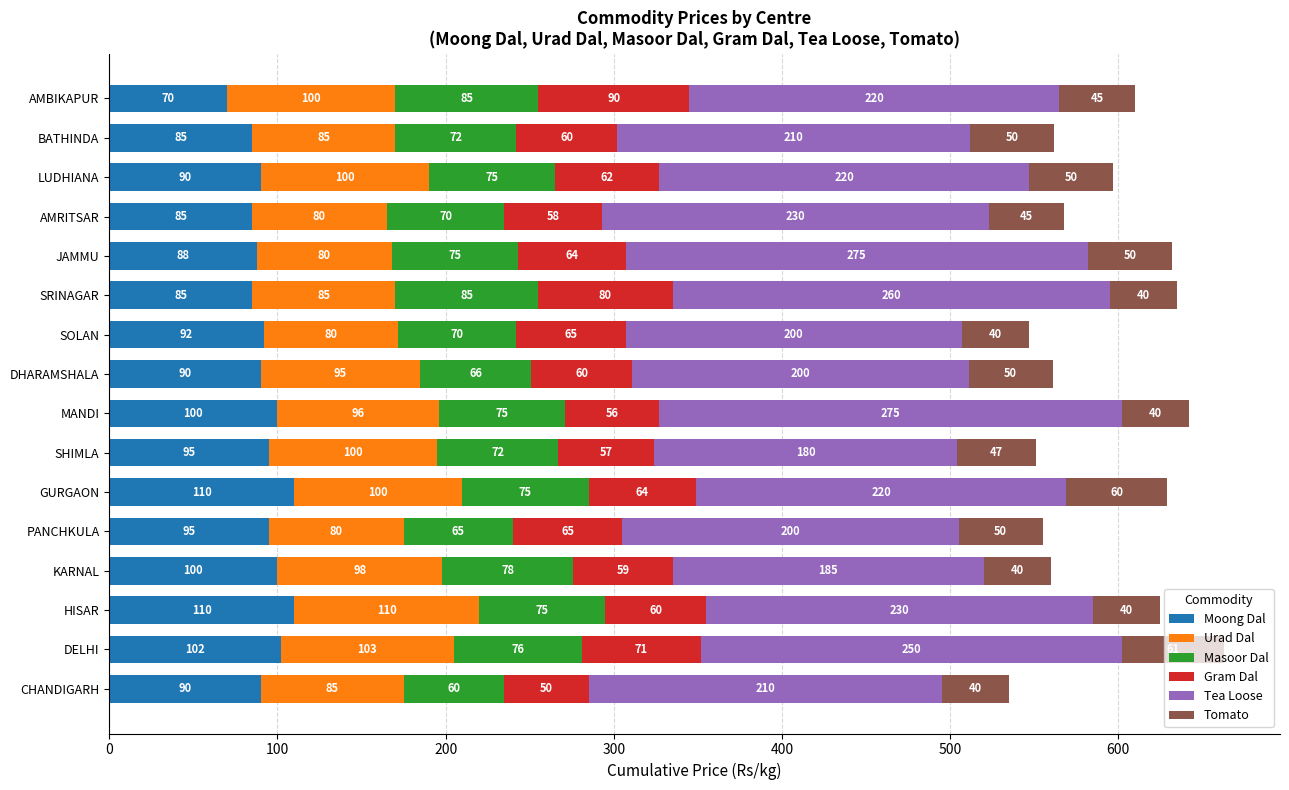

What is the minimum value for Moong Dal?

70